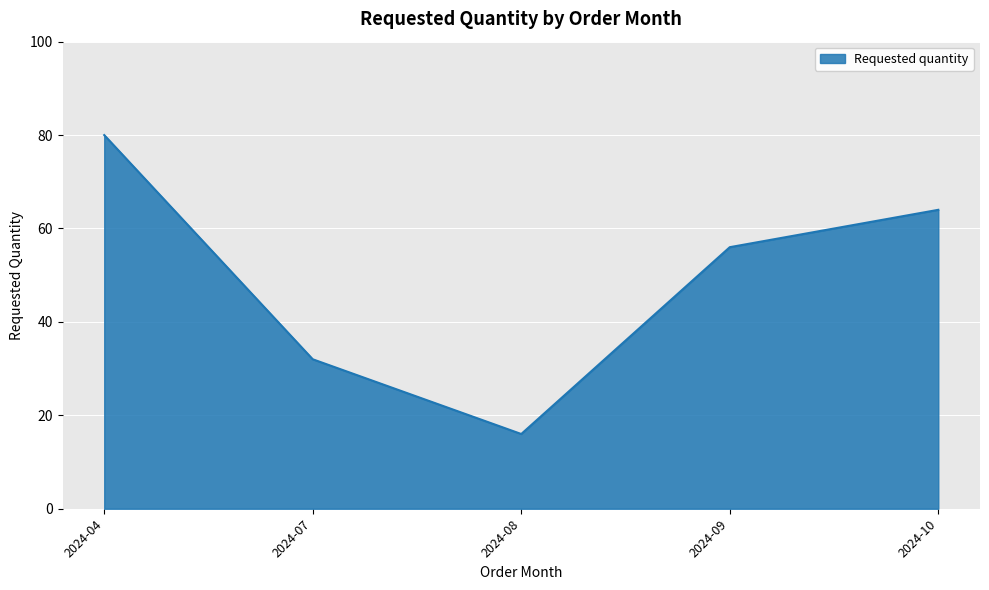

The value at 2024-04 is 51. True or false?

False